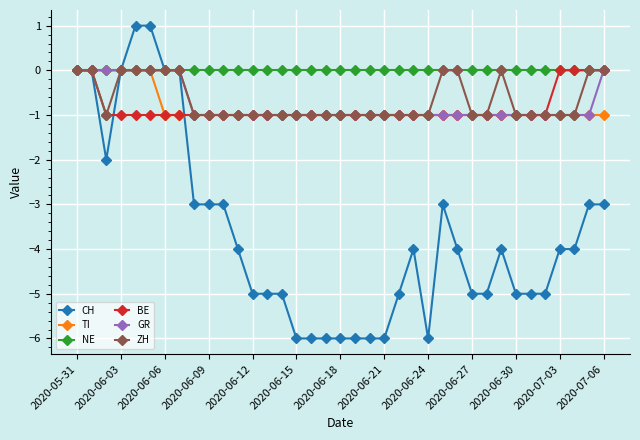

Which series has the widest spread of values?

CH